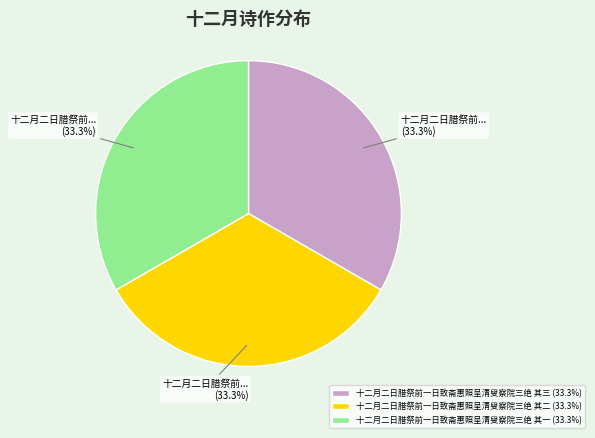

Does any single category account for the majority?

No